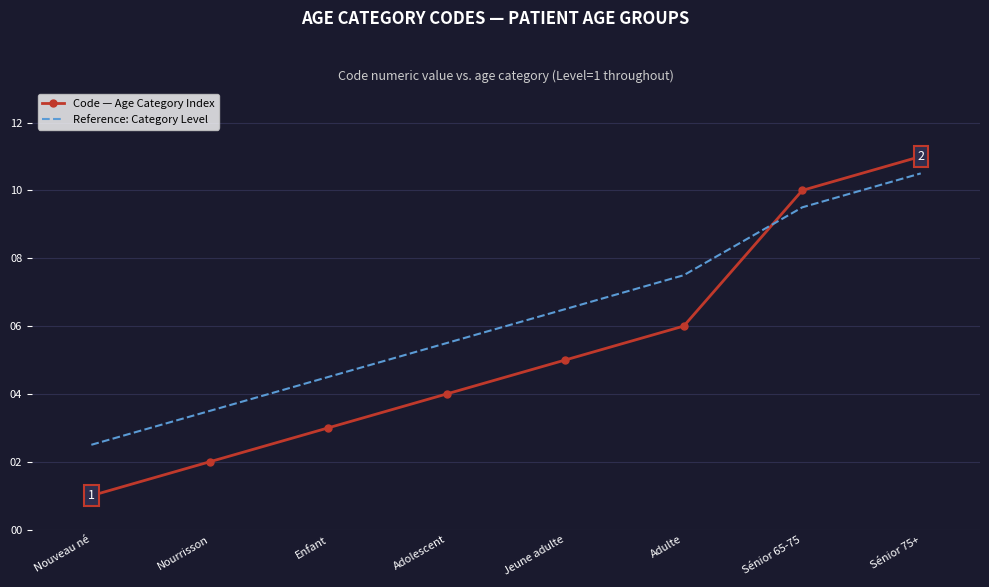

What is the sum of the Code — Age Category Index values at Nourrisson and Sénior 65-75?

12.0